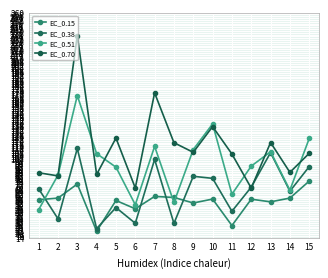

After their last crossing, which series has the higher values: EC_0.51 or EC_0.15?

EC_0.51